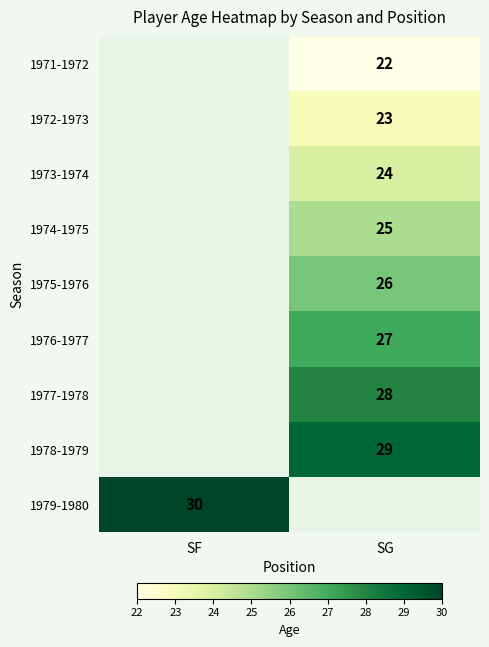

True or false: 1971-1972 has a value of 22 at SG.

True